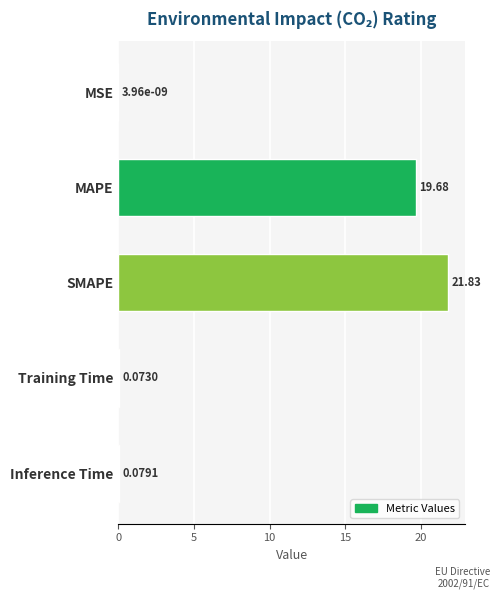

Does the chart contain stacked bars?

No